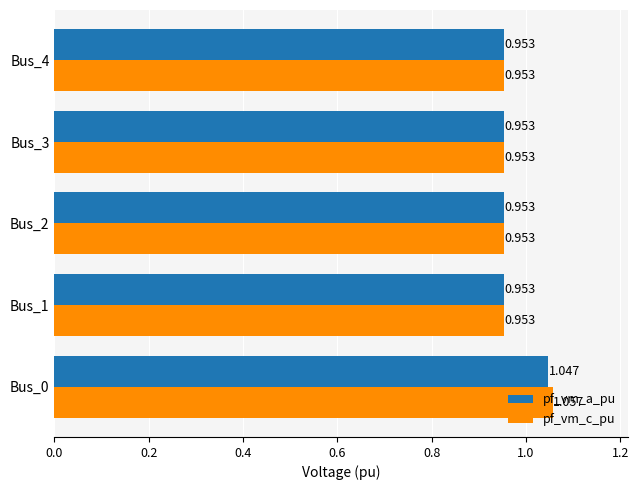

Between Bus_0 and Bus_3, which series saw the biggest shift?

pf_vm_c_pu